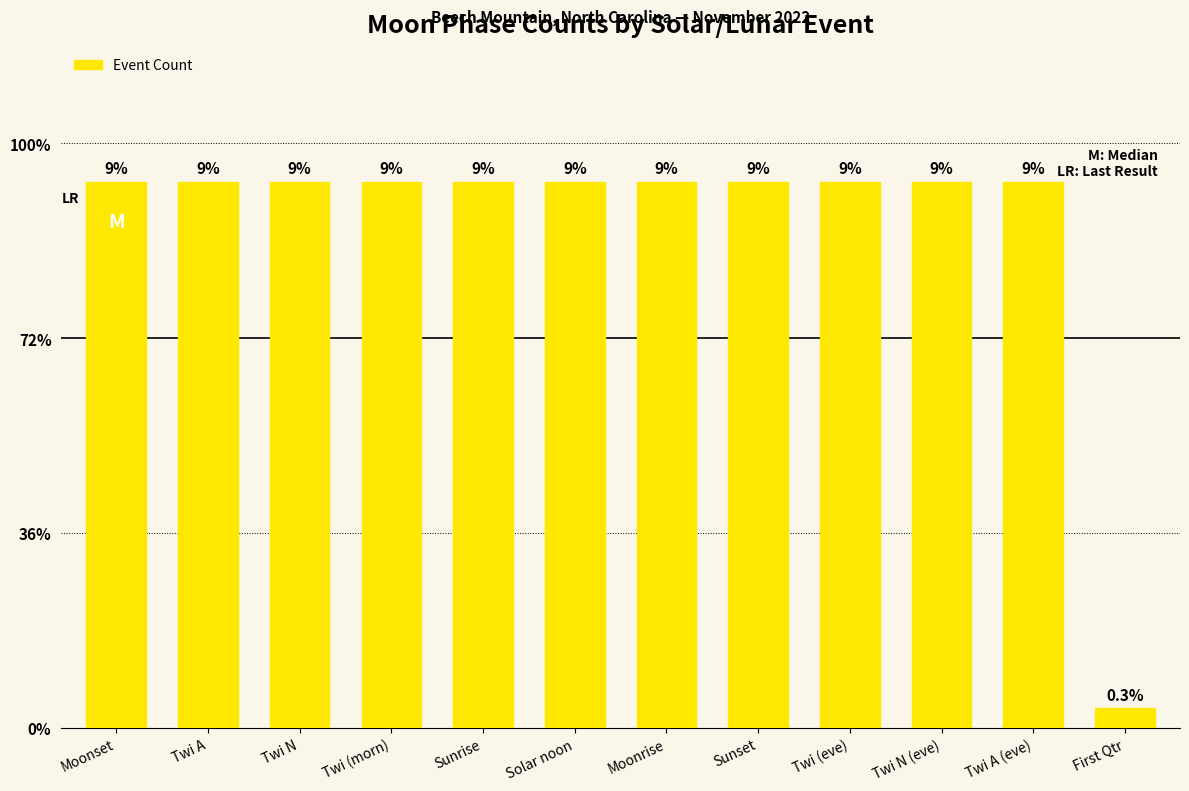

List the labels in order of value, smallest first.

First Qtr, Moonset, Twi A, Twi N, Twi (morn), Sunrise, Solar noon, Moonrise, Sunset, Twi (eve), Twi N (eve), Twi A (eve)